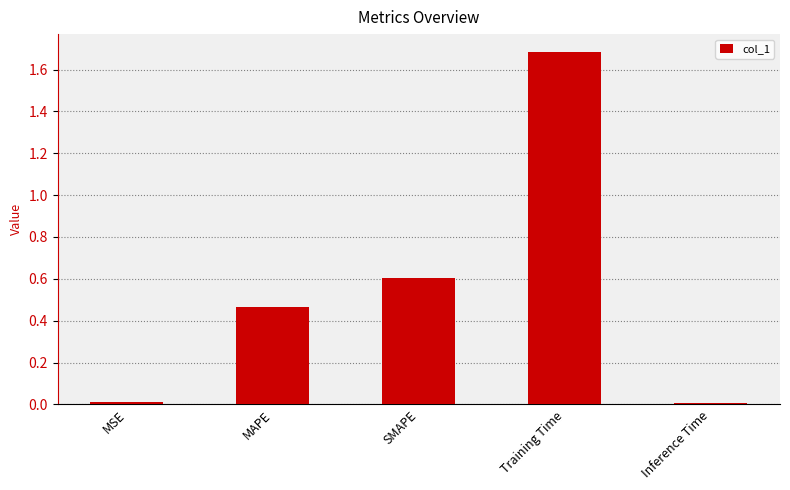

Which has a higher value, SMAPE or Training Time?

Training Time